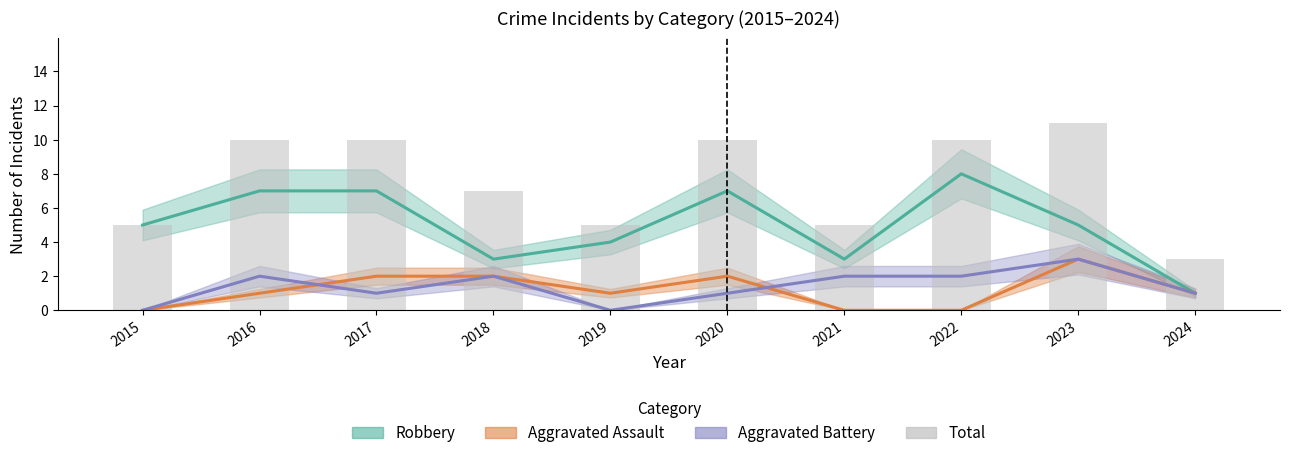

Reading left to right, list all the values displayed in this chart.

5	10	10	7	5	10	5	10	11	3